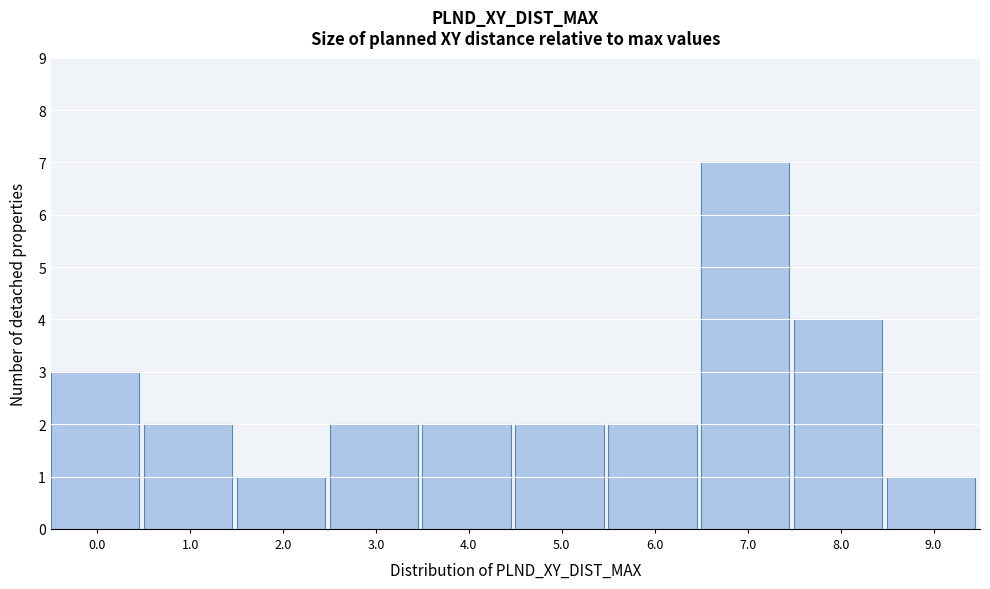

Reading left to right, transcribe all the data shown in this chart.

3	2	1	2	2	2	2	7	4	1